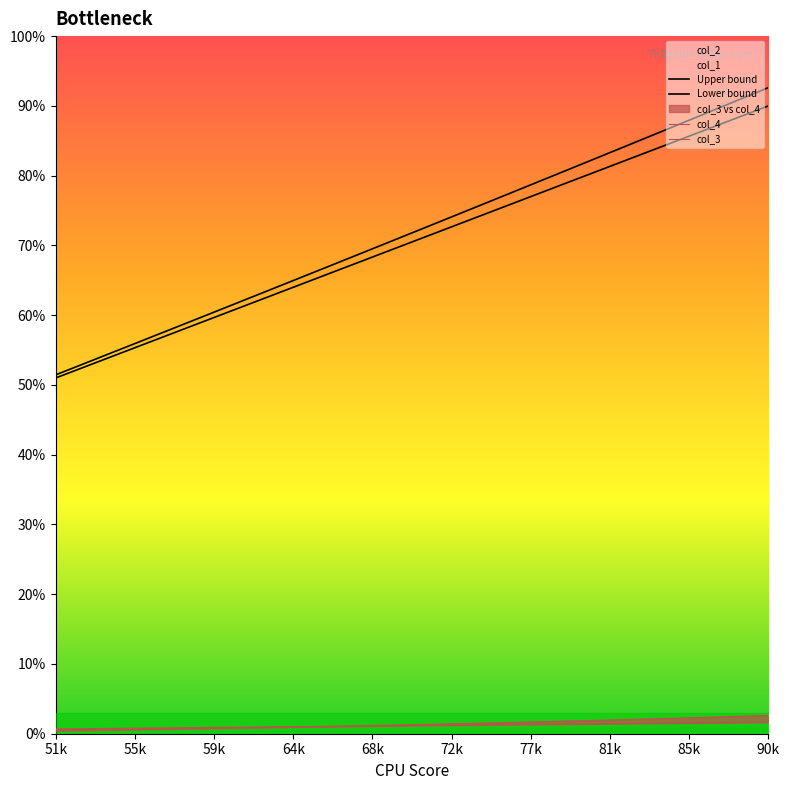

Does the chart display data point markers on the line(s)?

No